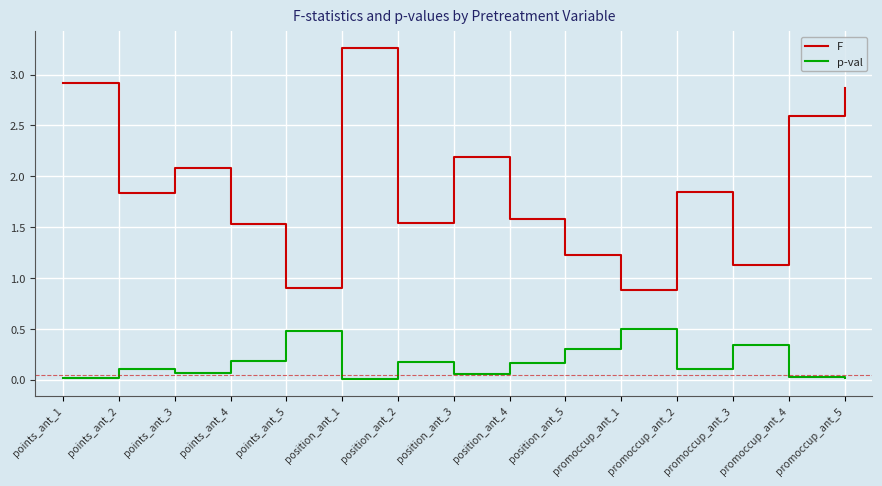

True or false: F has a value of 2.9 at promoccup_ant_5.

True